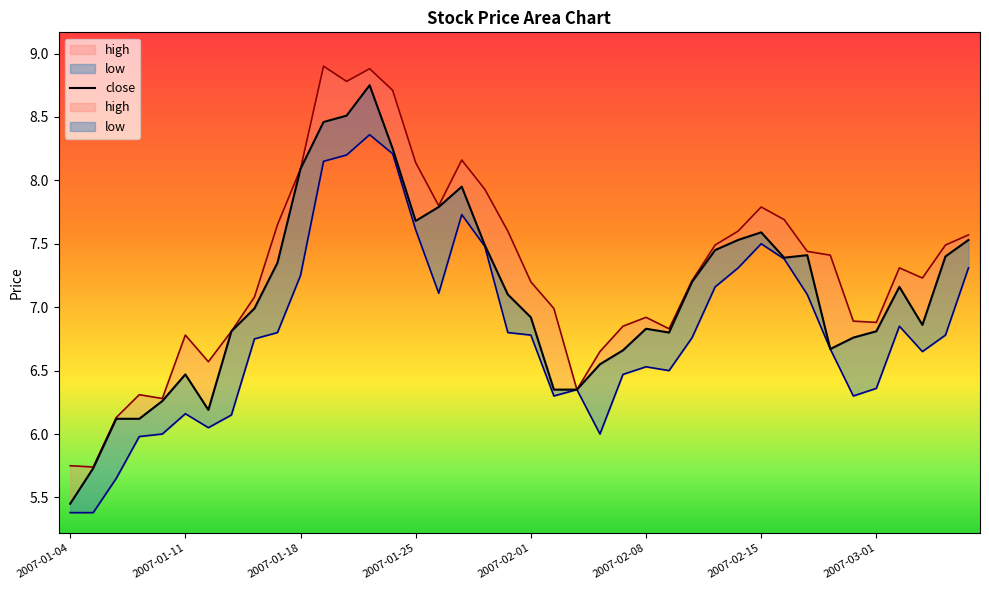

Reading left to right, what are all the values shown in this chart?

5.5	5.7	6.1	6.1	6.3	6.5	6.2	6.8	7.0	7.3	8.1	8.5	8.5	8.8	8.2	7.7	7.8	8.0	7.5	7.1	6.9	6.3	6.3	6.5	6.7	6.8	6.8	7.2	7.5	7.5	7.6	7.4	7.4	6.7	6.8	6.8	7.2	6.9	7.4	7.5